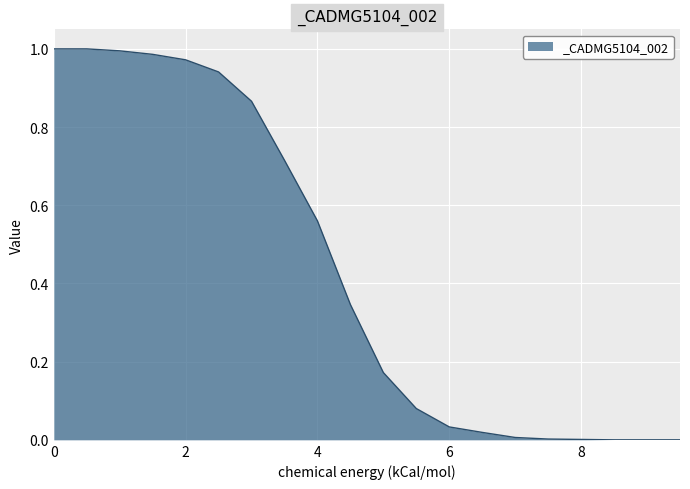

What is the maximum value shown in the chart?

1.0